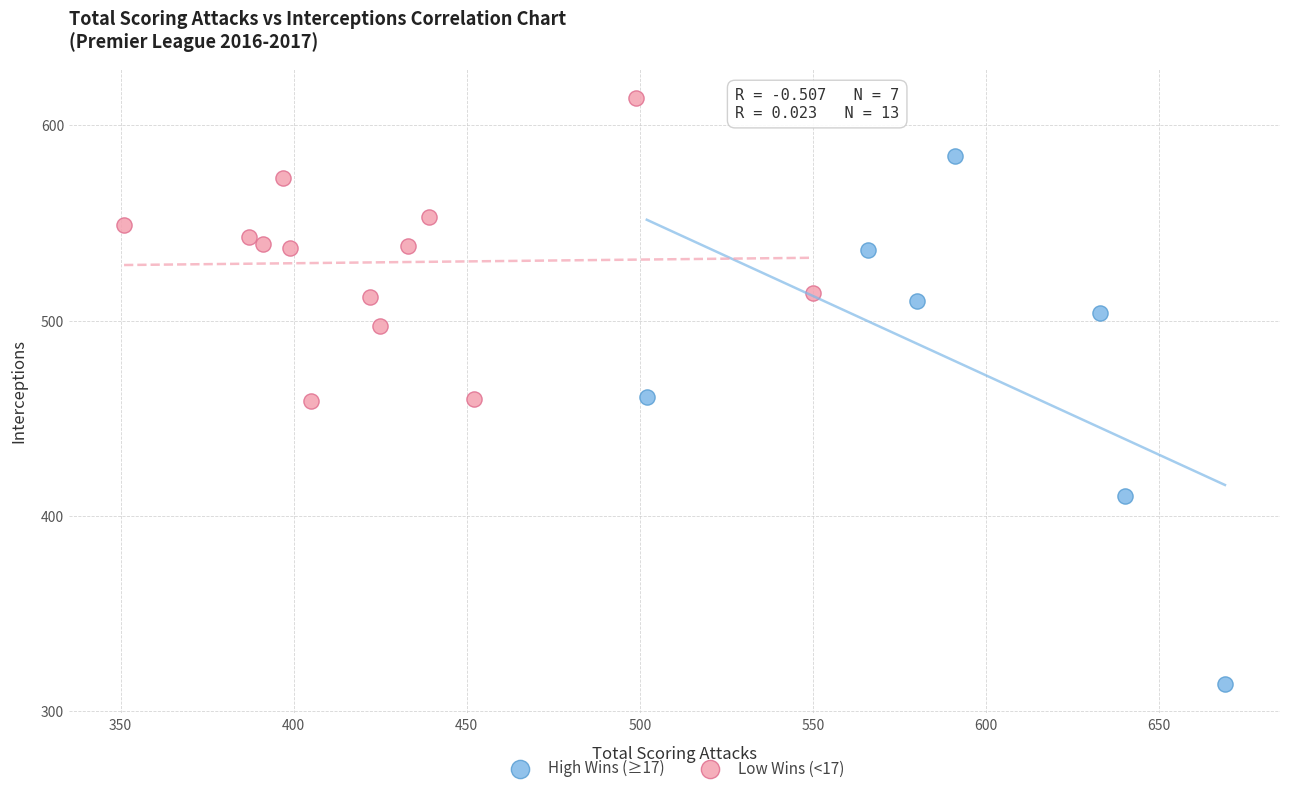

Which series contains the highest Y value?

Low Wins (<17)